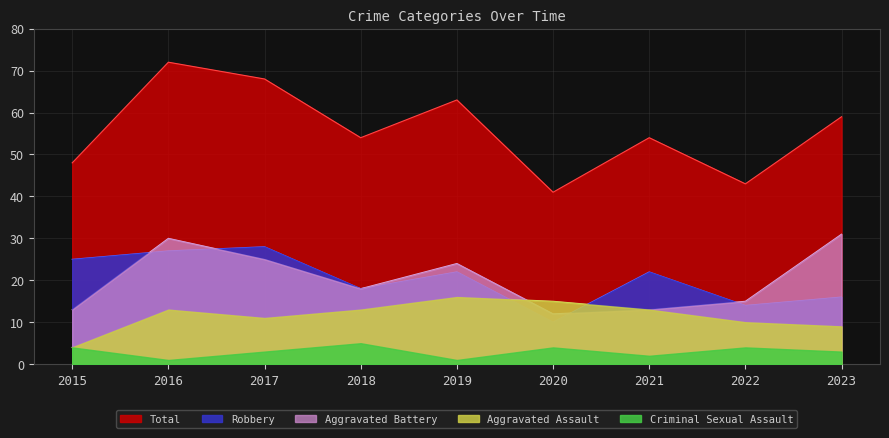

Which series has the widest spread of values?

Total